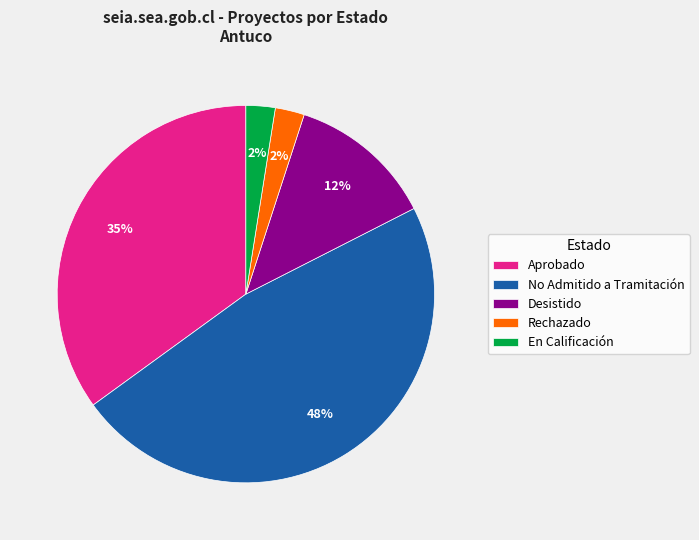

How many segments does this pie chart have?

5